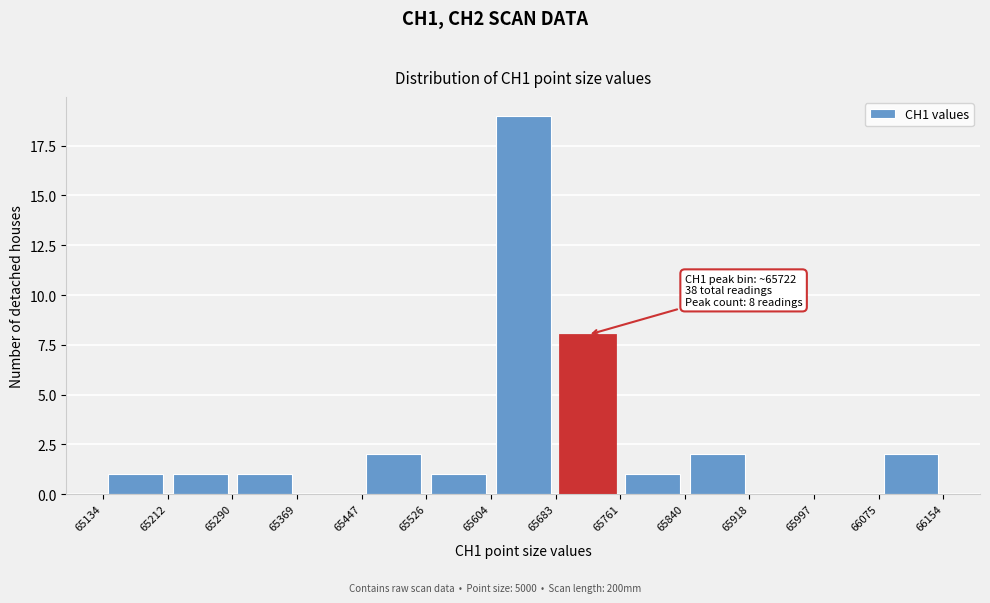

Over which range of the x-axis is the bar tallest?

65604 to 65683